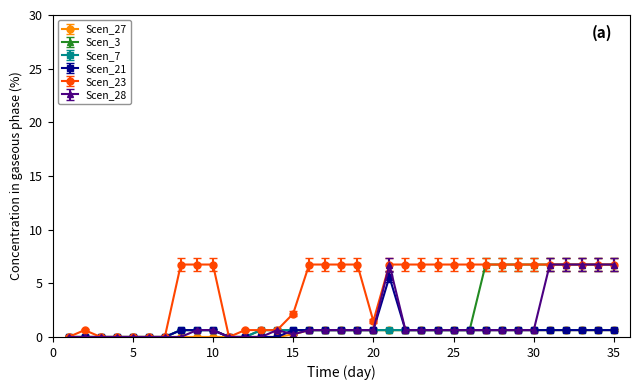

True or false: Scen_28 has more than 1 points higher than both neighbors.

True